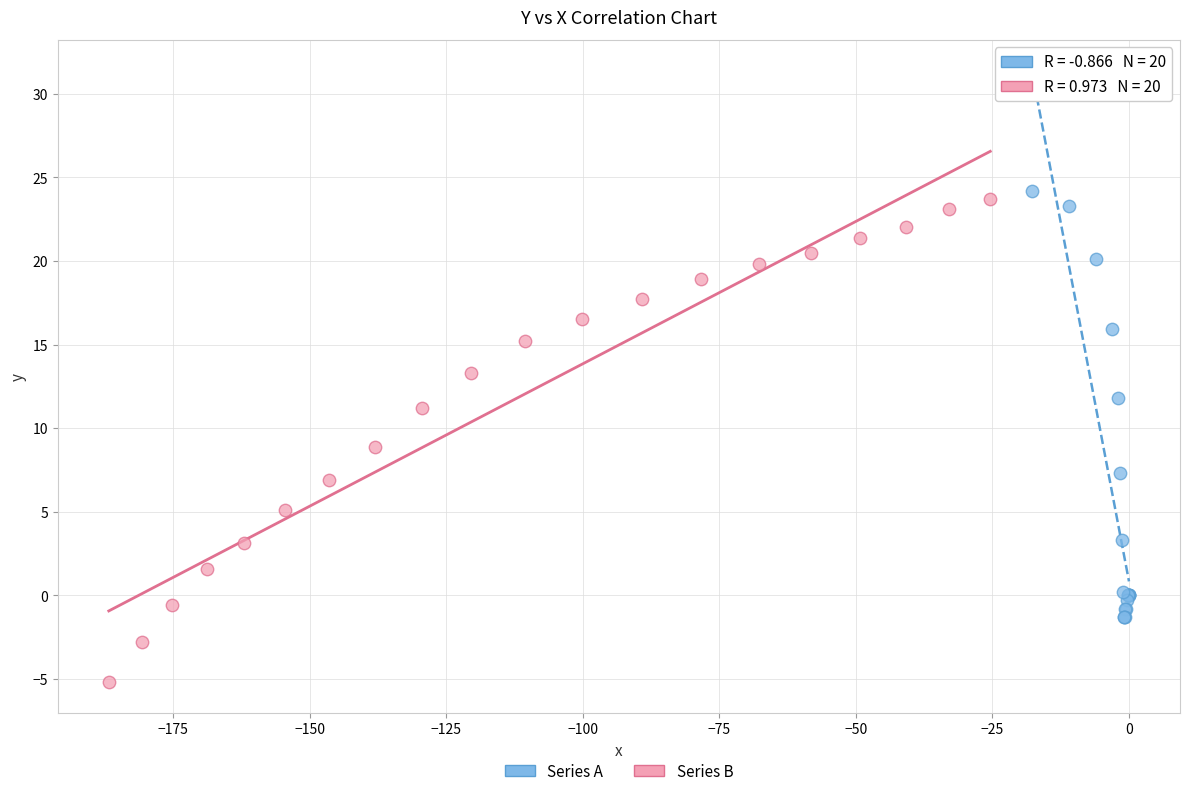

What are all the series names shown in the legend?

Series A, Series B